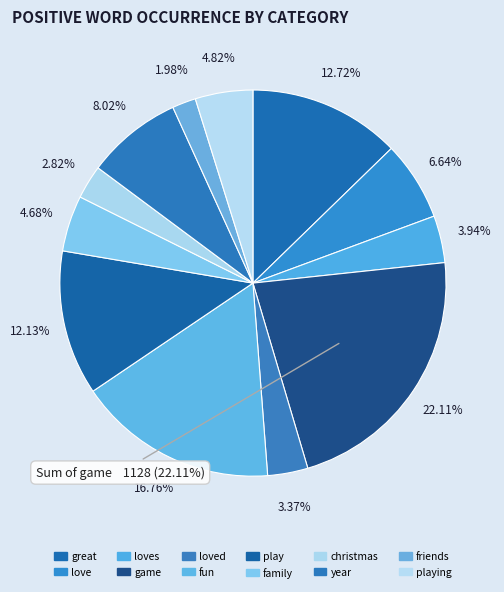

Does family account for over 50% of the chart?

No